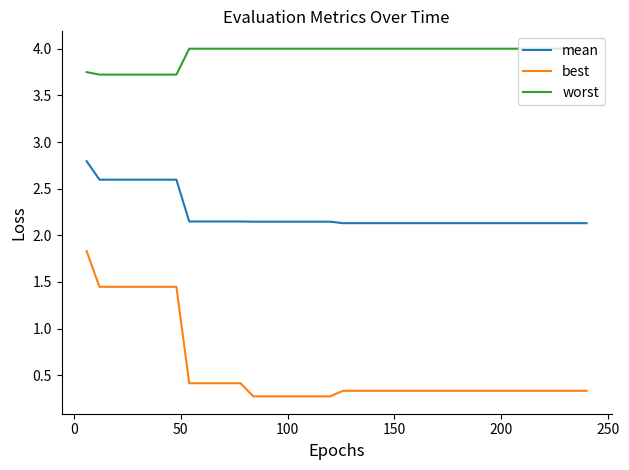

What are all the series names shown in the legend?

mean, best, worst